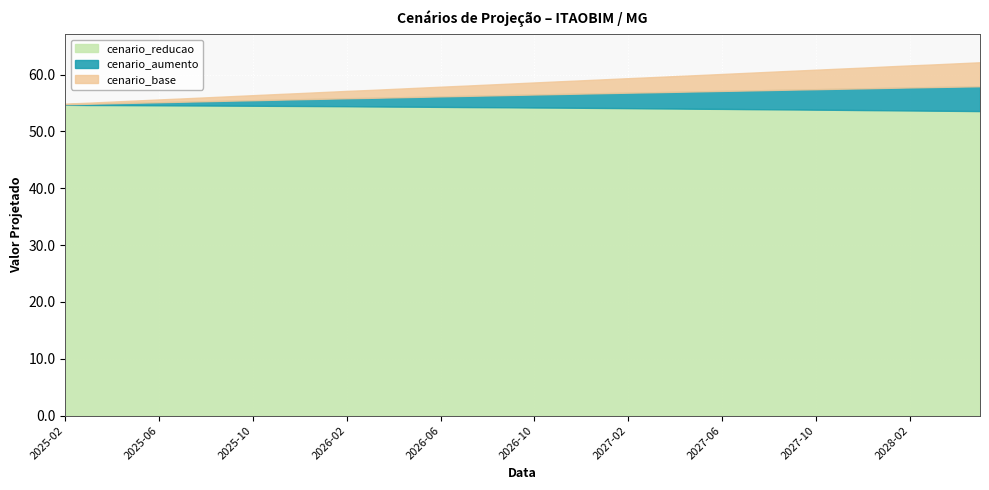

What value does the cenario_base series have at 2025-10?

56.4